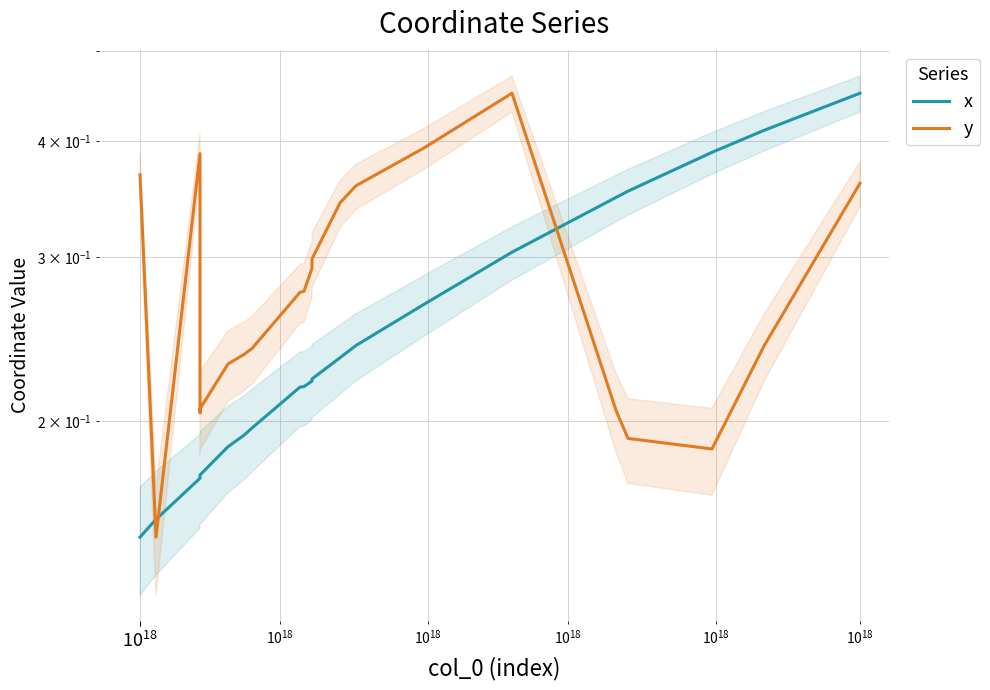

What are all the series names shown in the legend?

x, y